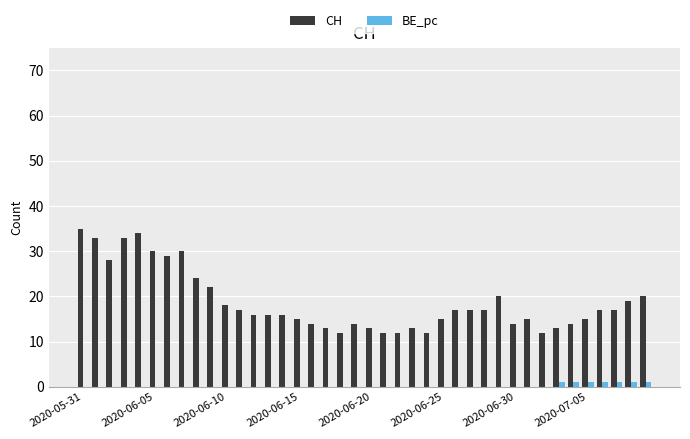

What is the maximum value shown in the chart?

35